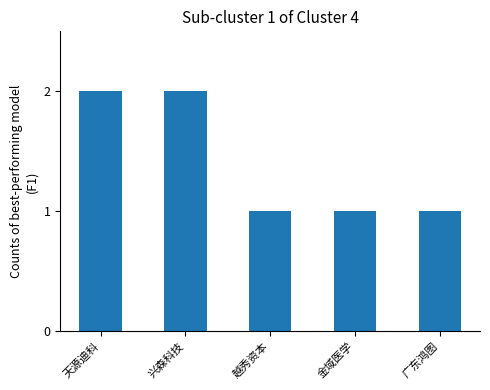

What is the approximate value at 越秀资本?

1